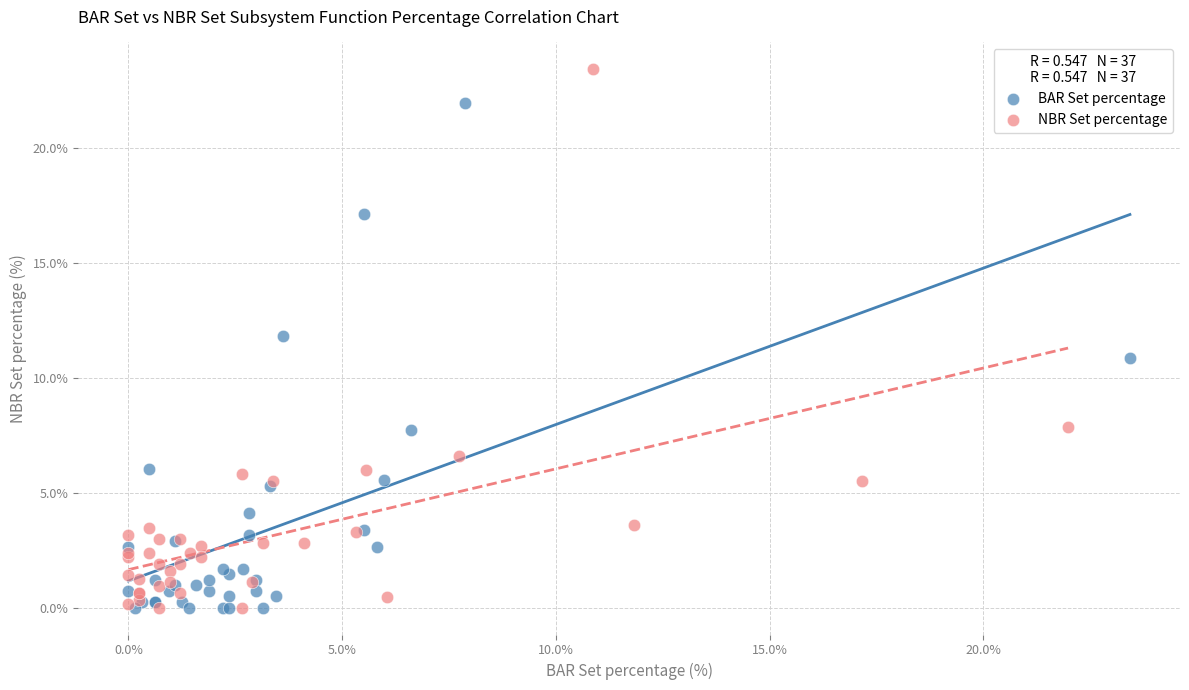

Which series reaches the maximum Y coordinate?

NBR Set percentage